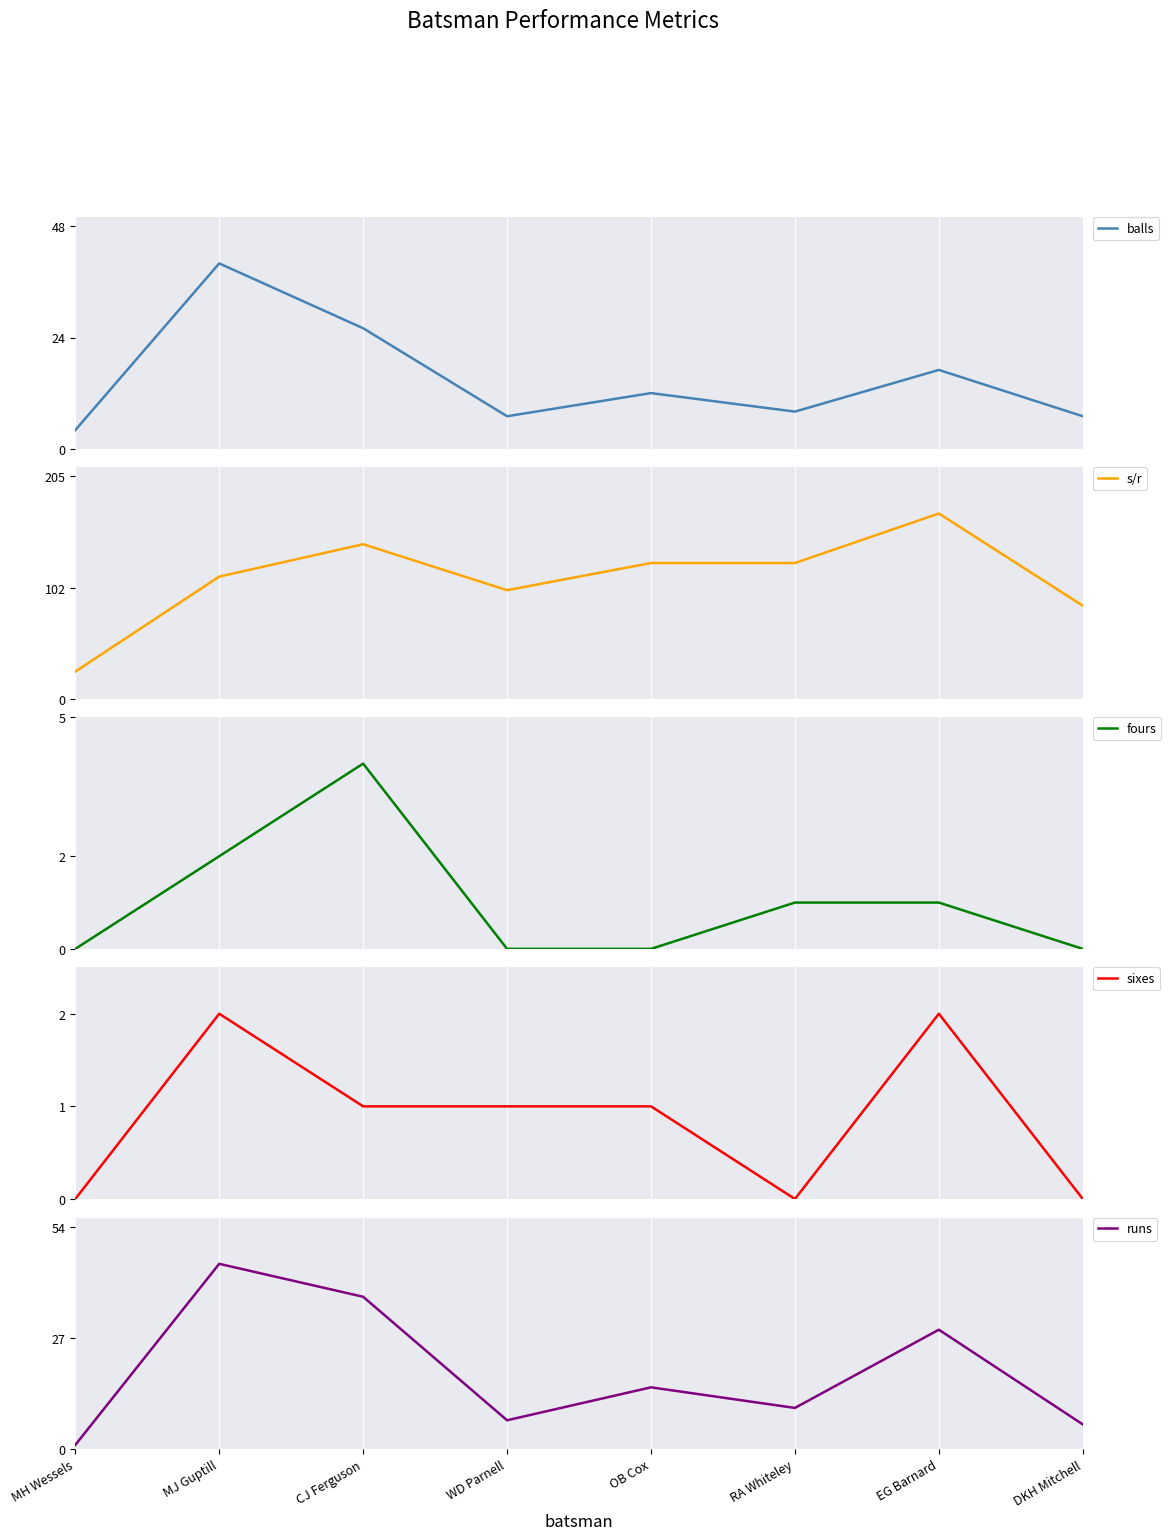

Reading right to left, what are all the values shown in this chart?

balls: 7.0	17.0	8.0	12.0	7.0	26.0	40.0	4.0
s/r: 85.7	170.6	125.0	125.0	100.0	142.3	112.5	25.0
fours: 0.0	1.0	1.0	0.0	0.0	4.0	2.0	0.0
sixes: 0.0	2.0	0.0	1.0	1.0	1.0	2.0	0.0
runs: 6.0	29.0	10.0	15.0	7.0	37.0	45.0	1.0